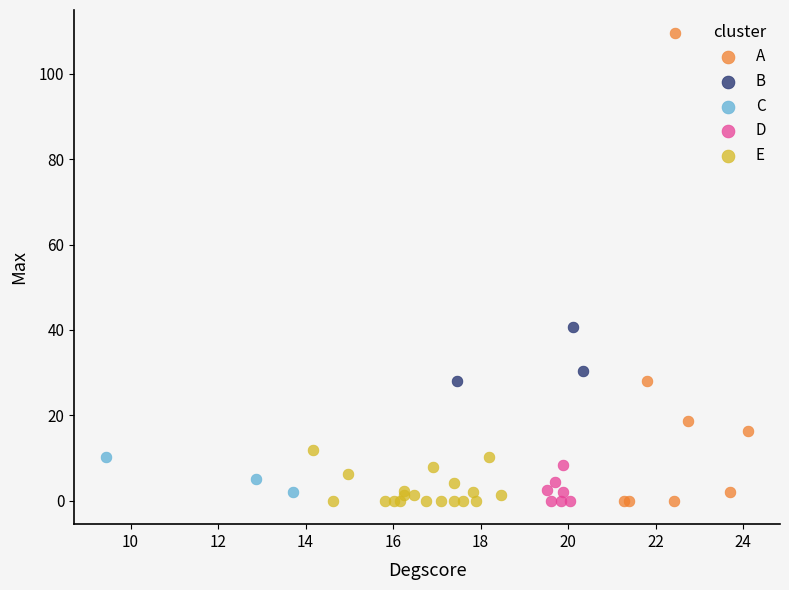

Which series has the largest Y range (max minus min)?

A